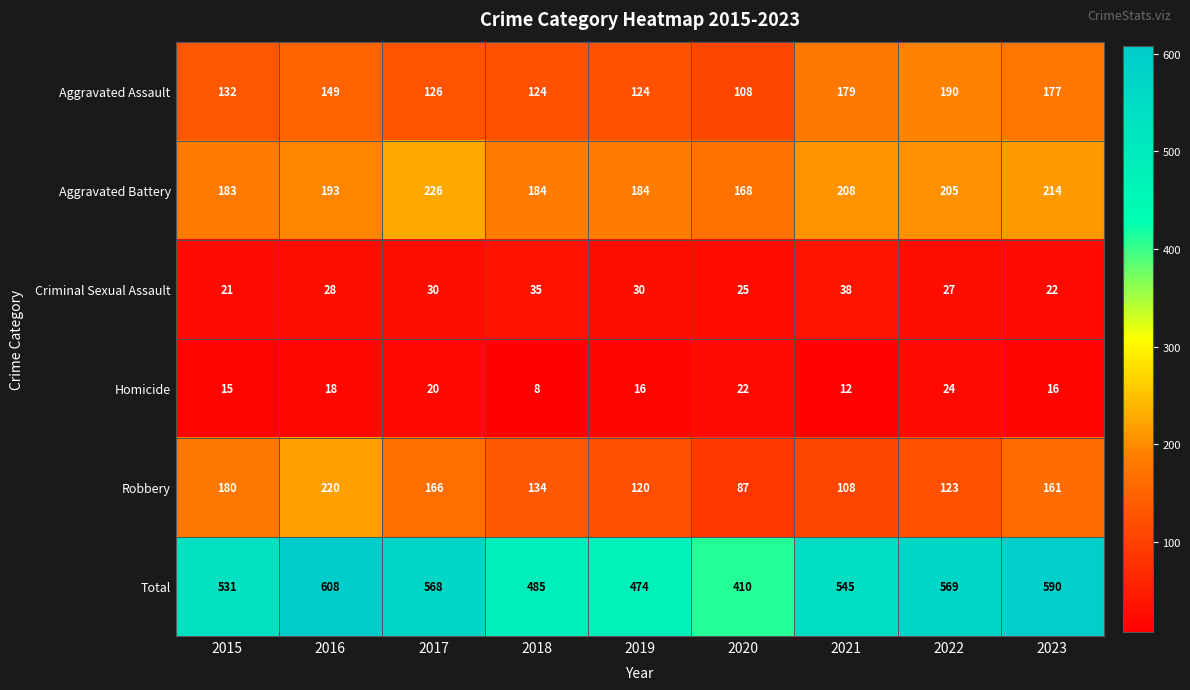

Read the Aggravated Assault value at 2021, to the nearest 5.

180